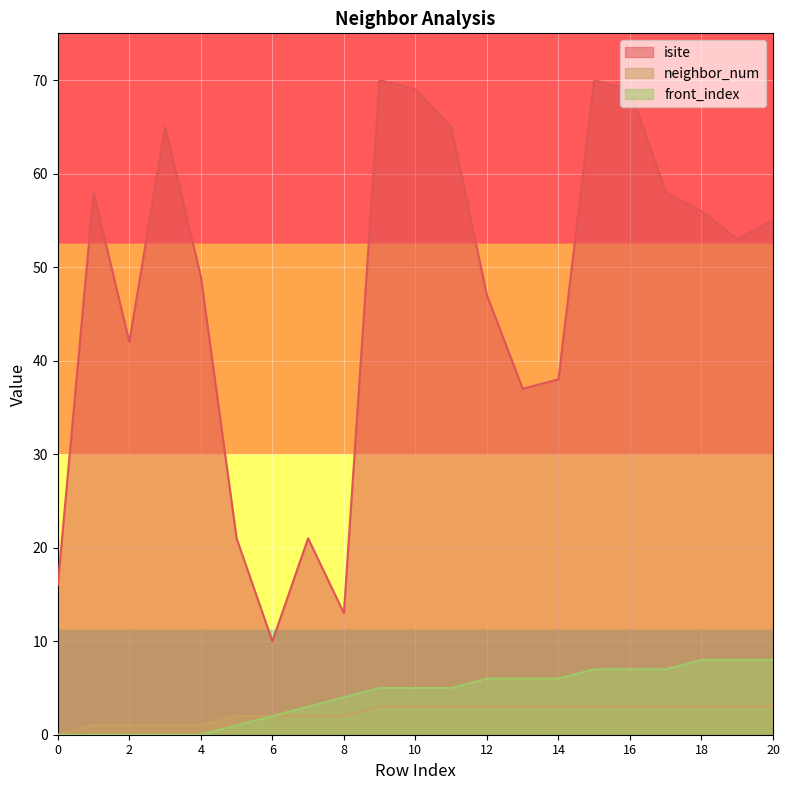

The isite series shows 37 at 13. True or false?

True